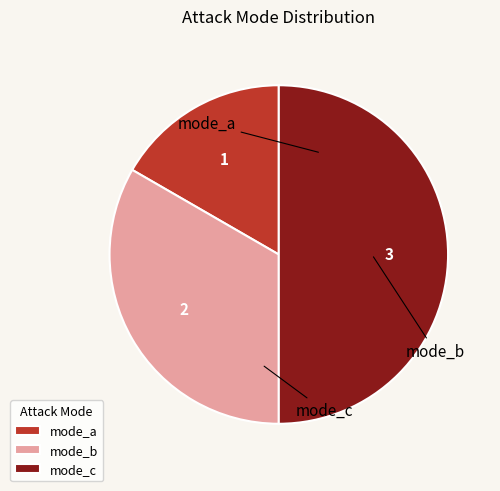

How many slices are in this pie chart?

3